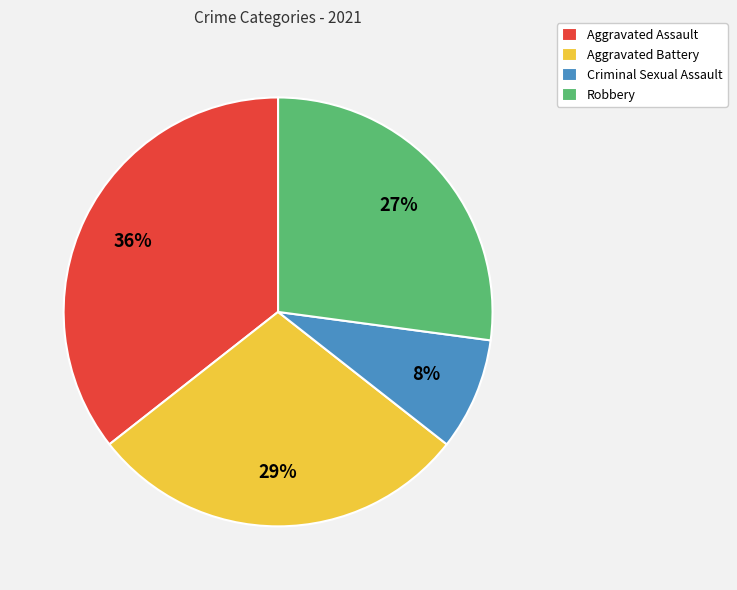

The Criminal Sexual Assault slice represents 18% of the pie. True or false?

False